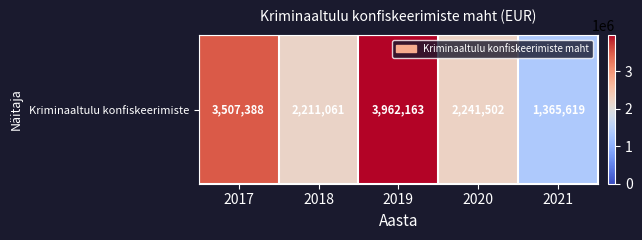

How many distinct data groups are displayed?

1